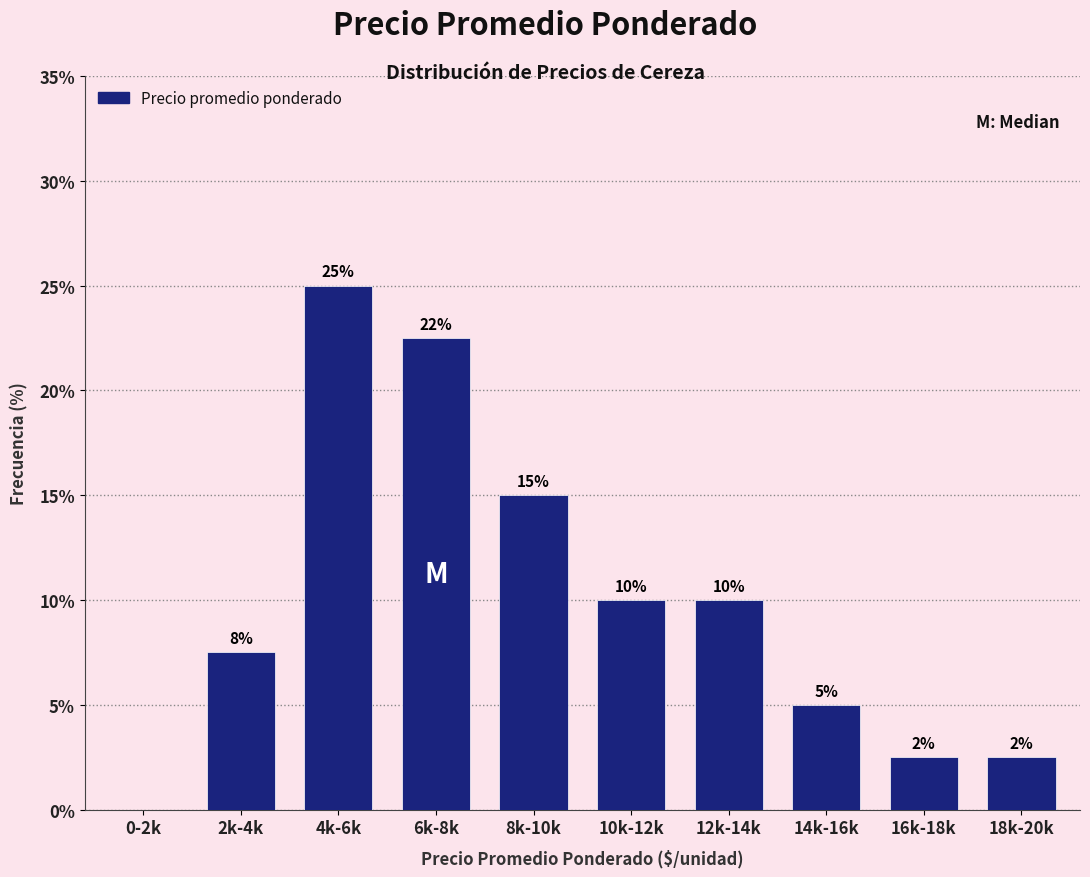

Which has a higher value, 18k-20k or 12k-14k?

12k-14k